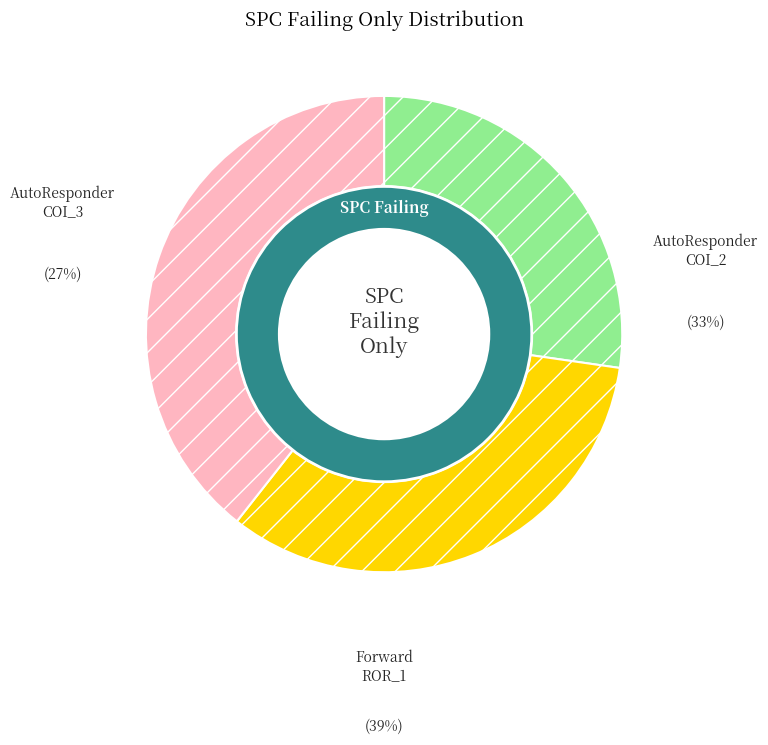

Which slice is the largest?

Forward.EmailSystem.Client.ROR_1